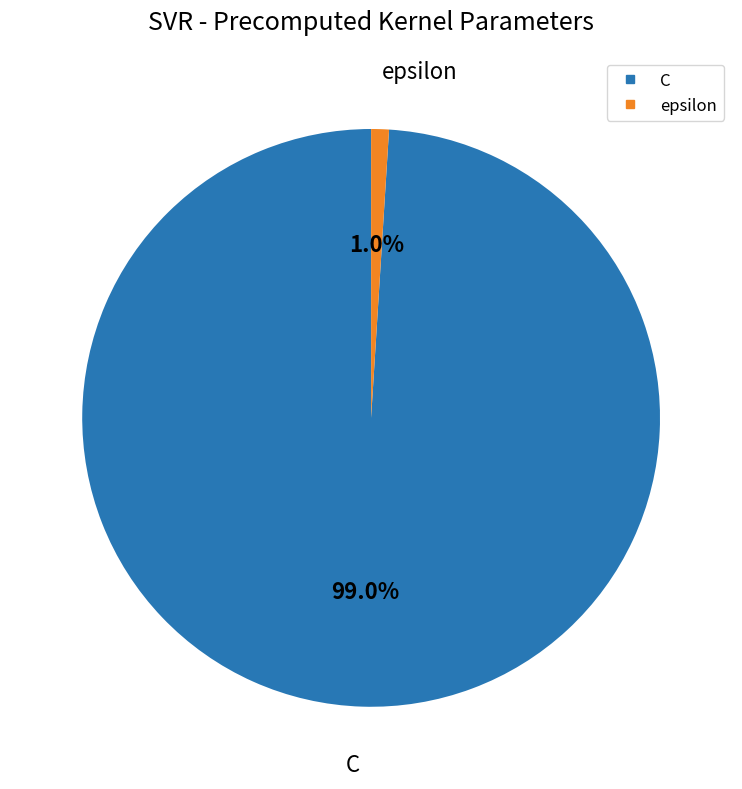

True or false: C accounts for 99% of the total.

True